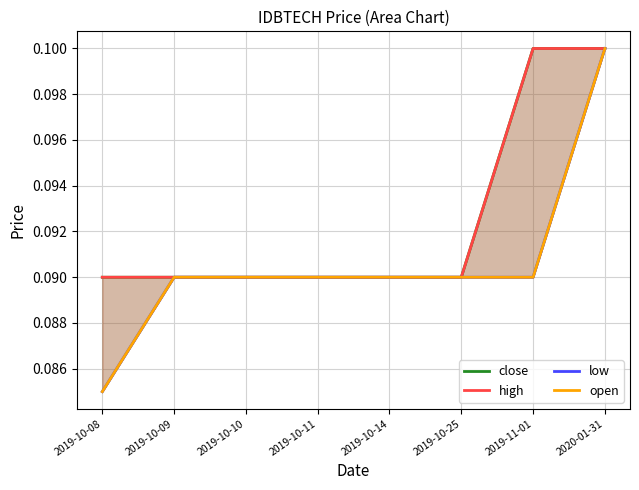

True or false: high and open cross at least once.

False